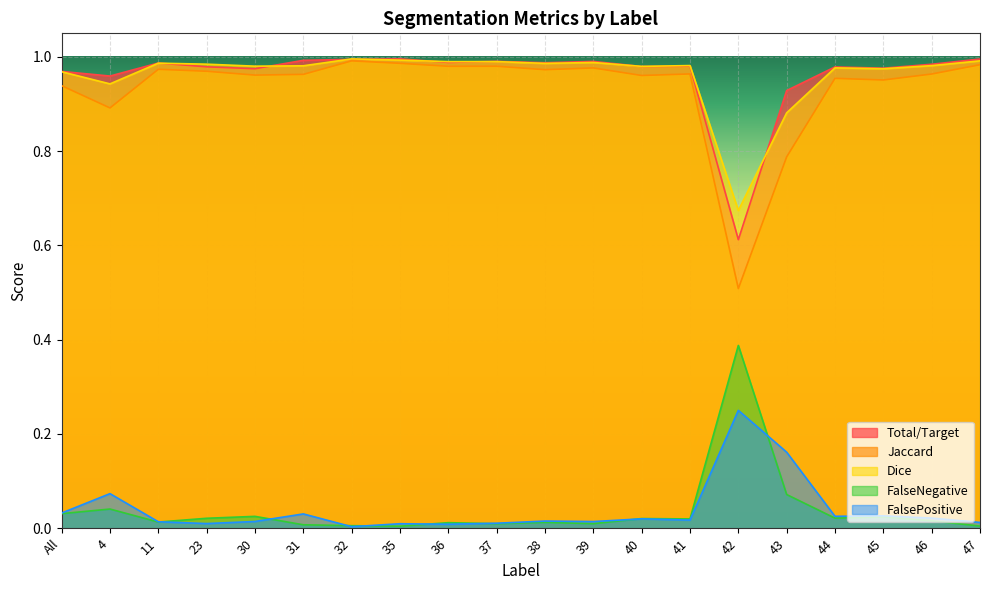

Does the chart display data point markers on the line(s)?

No